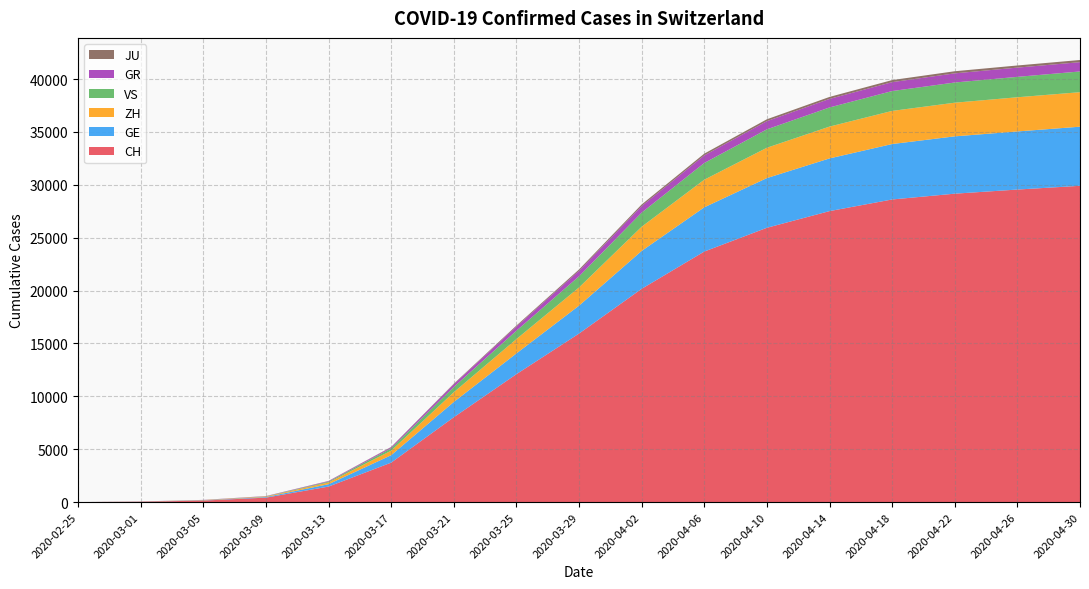

Reading left to right, what are all the values shown in this chart?

CH: 2020-02-25=0	2020-03-01=35	2020-03-05=142	2020-03-09=419	2020-03-13=1466	2020-03-17=3728	2020-03-21=8019	2020-03-25=12093	2020-03-29=15932	2020-04-02=20163	2020-04-06=23688	2020-04-10=25936	2020-04-14=27512	2020-04-18=28613	2020-04-22=29161	2020-04-26=29551	2020-04-30=29905
GE: 2020-02-25=0	2020-03-01=9	2020-03-05=20	2020-03-09=59	2020-03-13=224	2020-03-17=701	2020-03-21=1445	2020-03-25=1960	2020-03-29=2638	2020-04-02=3582	2020-04-06=4182	2020-04-10=4699	2020-04-14=4982	2020-04-18=5241	2020-04-22=5420	2020-04-26=5494	2020-04-30=5589
ZH: 2020-02-25=0	2020-03-01=7	2020-03-05=23	2020-03-09=49	2020-03-13=163	2020-03-17=429	2020-03-21=919	2020-03-25=1357	2020-03-29=1722	2020-04-02=2289	2020-04-06=2611	2020-04-10=2868	2020-04-14=3010	2020-04-18=3133	2020-04-22=3182	2020-04-26=3232	2020-04-30=3263
VS: 2020-02-25=0	2020-03-01=2	2020-03-05=5	2020-03-09=17	2020-03-13=76	2020-03-17=225	2020-03-21=498	2020-03-25=793	2020-03-29=1055	2020-04-02=1334	2020-04-06=1581	2020-04-10=1741	2020-04-14=1810	2020-04-18=1877	2020-04-22=1910	2020-04-26=1930	2020-04-30=1960
GR: 2020-02-25=0	2020-03-01=6	2020-03-05=14	2020-03-09=18	2020-03-13=53	2020-03-17=101	2020-03-21=258	2020-03-25=393	2020-03-29=519	2020-04-02=622	2020-04-06=716	2020-04-10=774	2020-04-14=808	2020-04-18=842	2020-04-22=865	2020-04-26=873	2020-04-30=879
JU: 2020-02-25=0	2020-03-01=1	2020-03-05=4	2020-03-09=7	2020-03-13=17	2020-03-17=29	2020-03-21=54	2020-03-25=92	2020-03-29=127	2020-04-02=149	2020-04-06=168	2020-04-10=178	2020-04-14=186	2020-04-18=195	2020-04-22=200	2020-04-26=202	2020-04-30=205